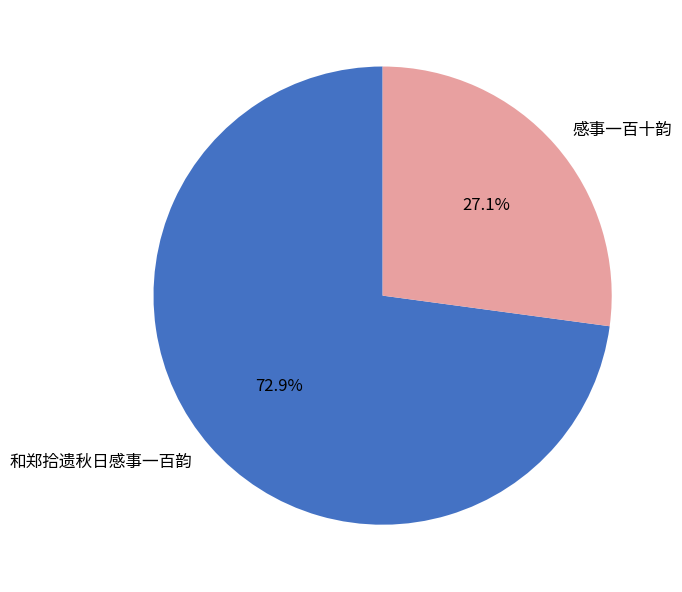

Approximately how many times larger is the value at 感事一百十韵 compared to 和郑拾遗秋日感事一百韵?

0.4